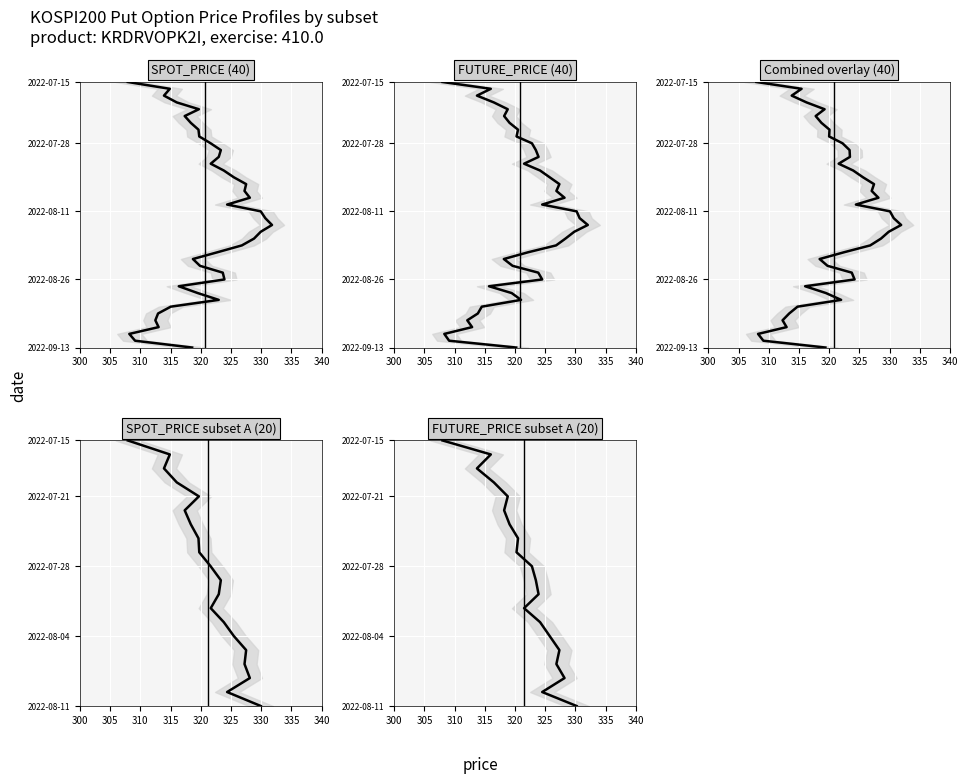

Where is the first local maximum for FUTURE_PRICE?

2022-07-18